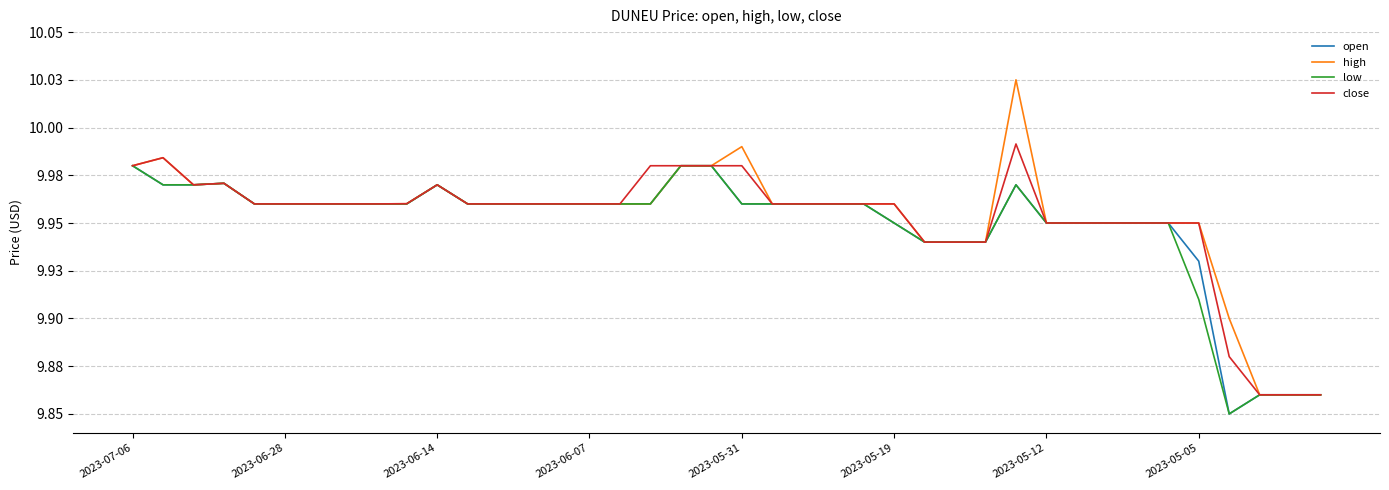

Is this an area chart (filled region under the line)?

No